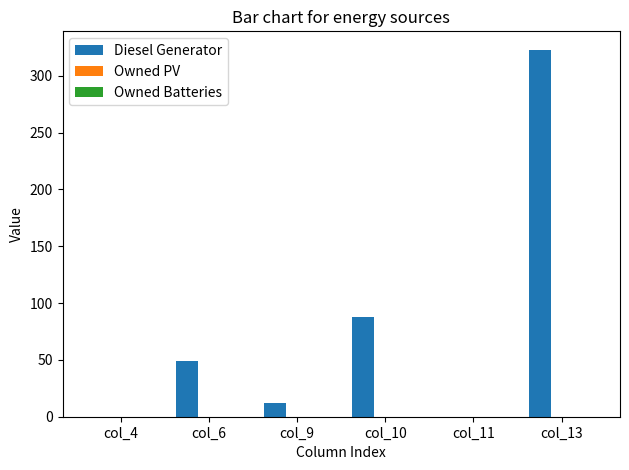

What is the sum of all values?

472